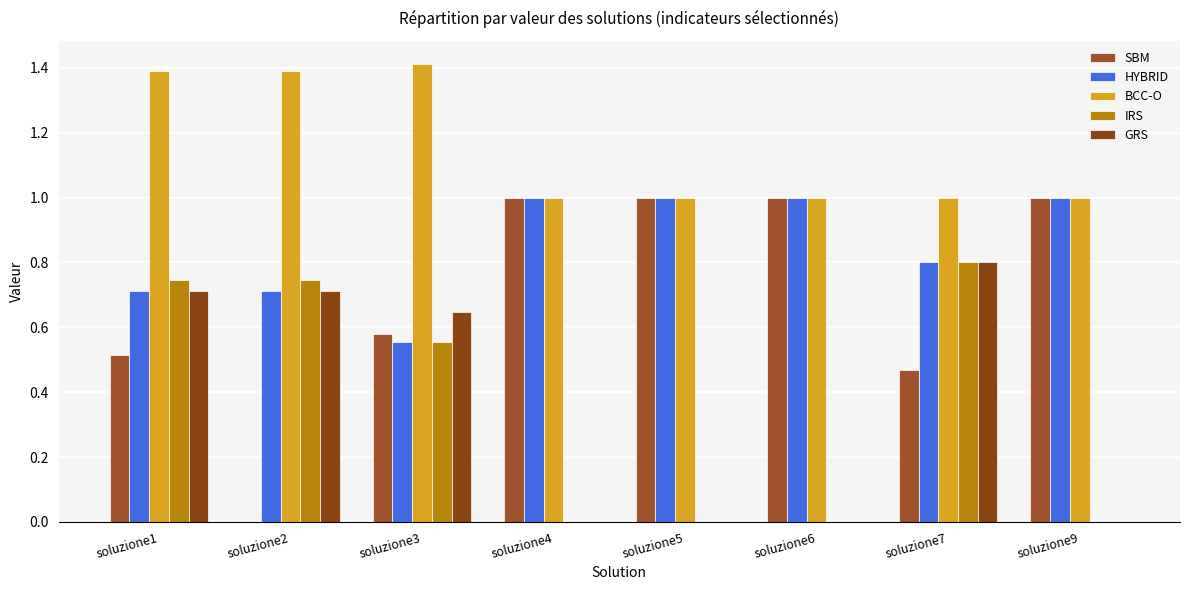

Reading left to right, transcribe all the data shown in this chart.

SBM: 0.5	0.0	0.6	1.0	1.0	1.0	0.5	1.0
HYBRID: 0.7	0.7	0.6	1.0	1.0	1.0	0.8	1.0
BCC-O: 1.4	1.4	1.4	1.0	1.0	1.0	1.0	1.0
IRS: 0.7	0.7	0.6	0.0	0.0	0.0	0.8	0.0
GRS: 0.7	0.7	0.6	0.0	0.0	0.0	0.8	0.0